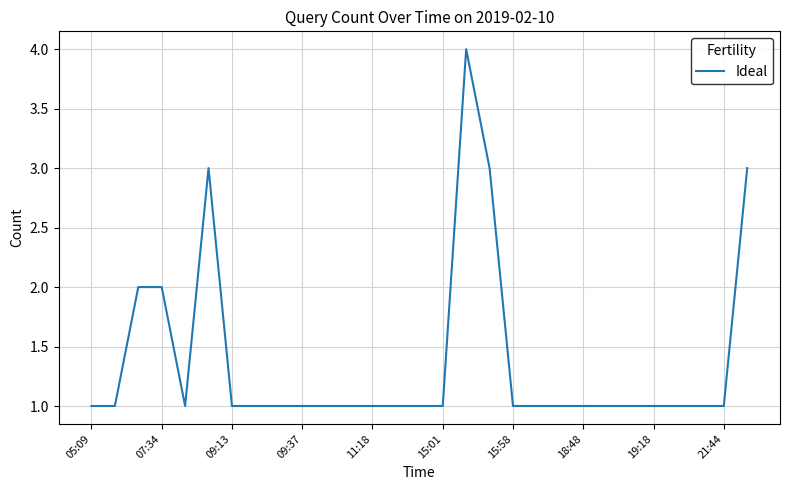

Count the values in the range 1 to 2.

25